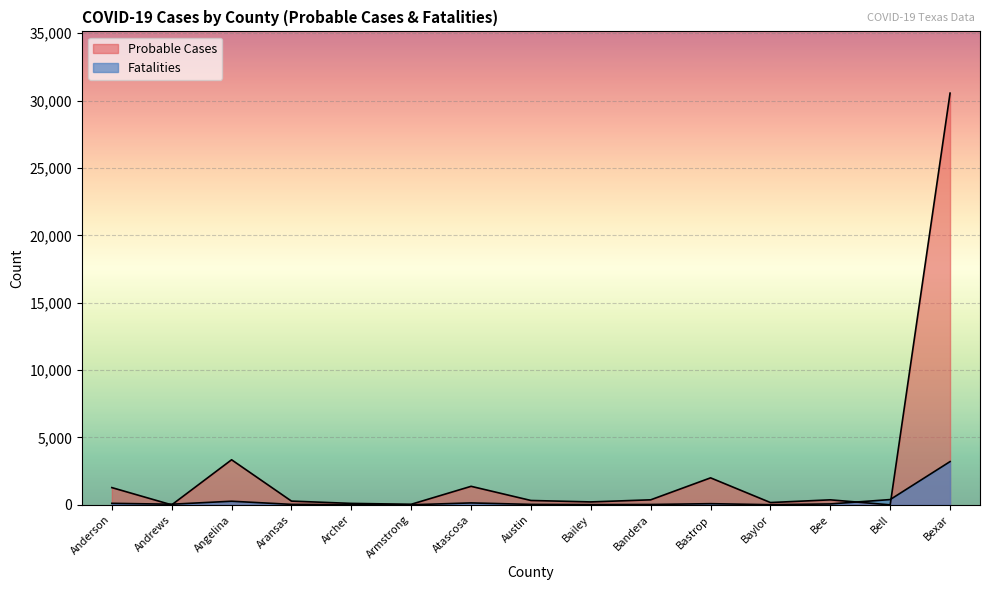

How many values in Probable Cases are above zero?

13